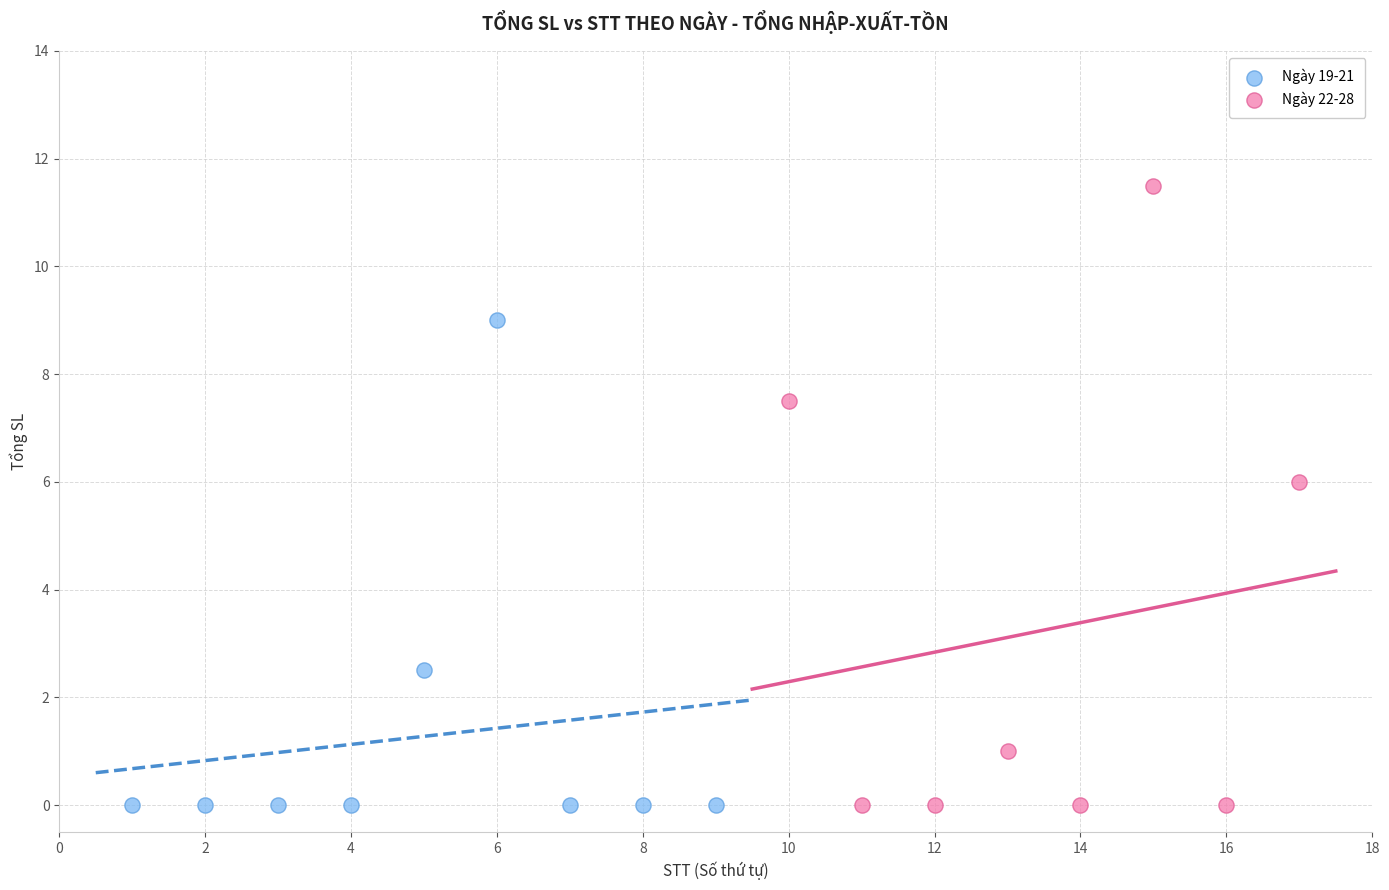

Which series reaches the maximum Y coordinate?

Ngày 22-28